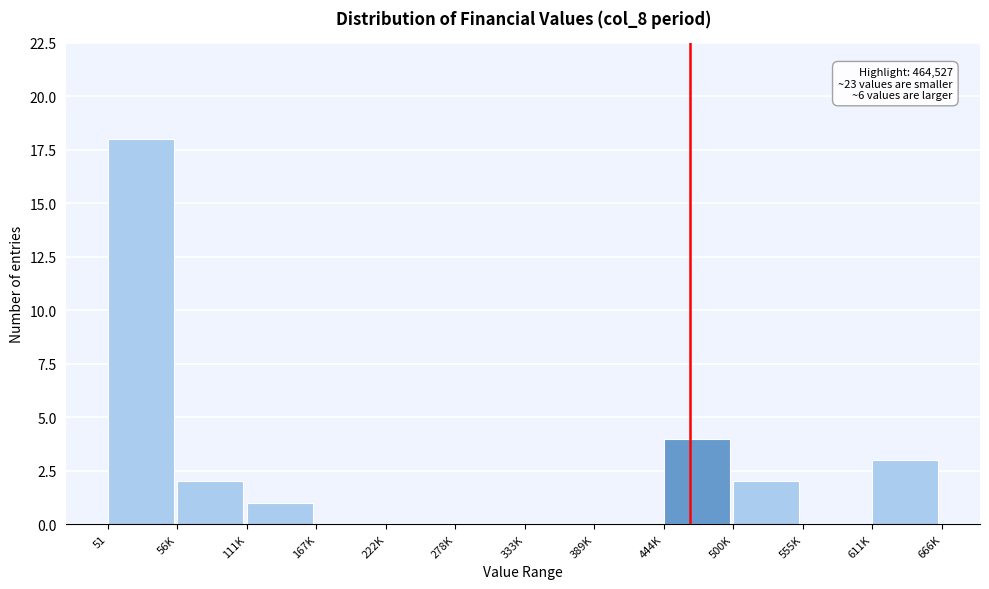

Reading right to left, extract all data points from this chart.

611K=3	555K=0	500K=2	444K=4	389K=0	333K=0	278K=0	222K=0	167K=0	111K=1	56K=2	51=18